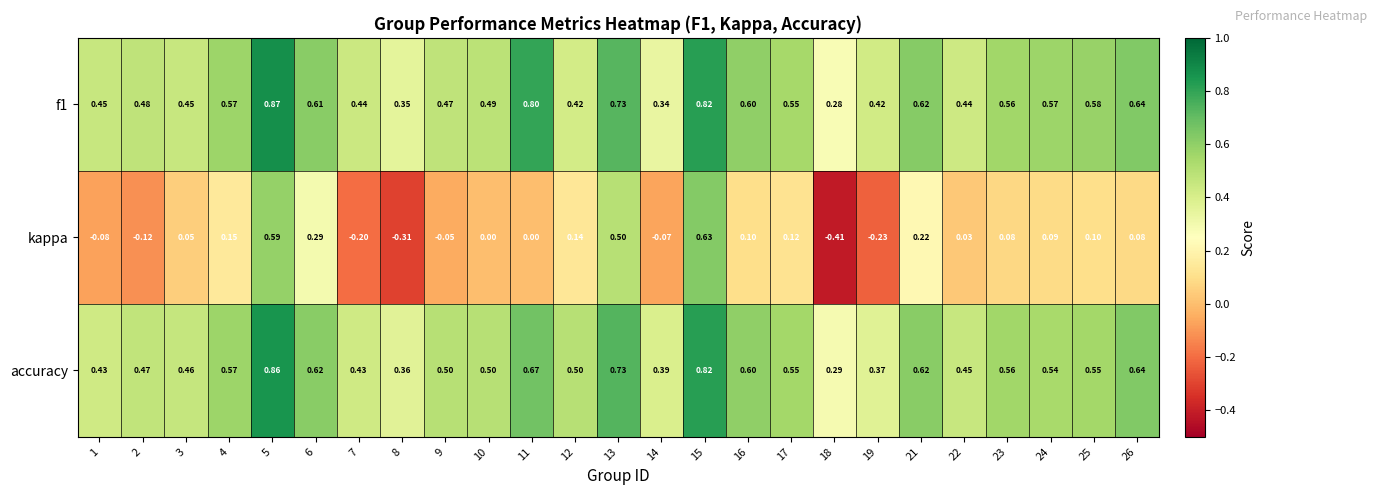

Which series has the widest spread of values?

kappa